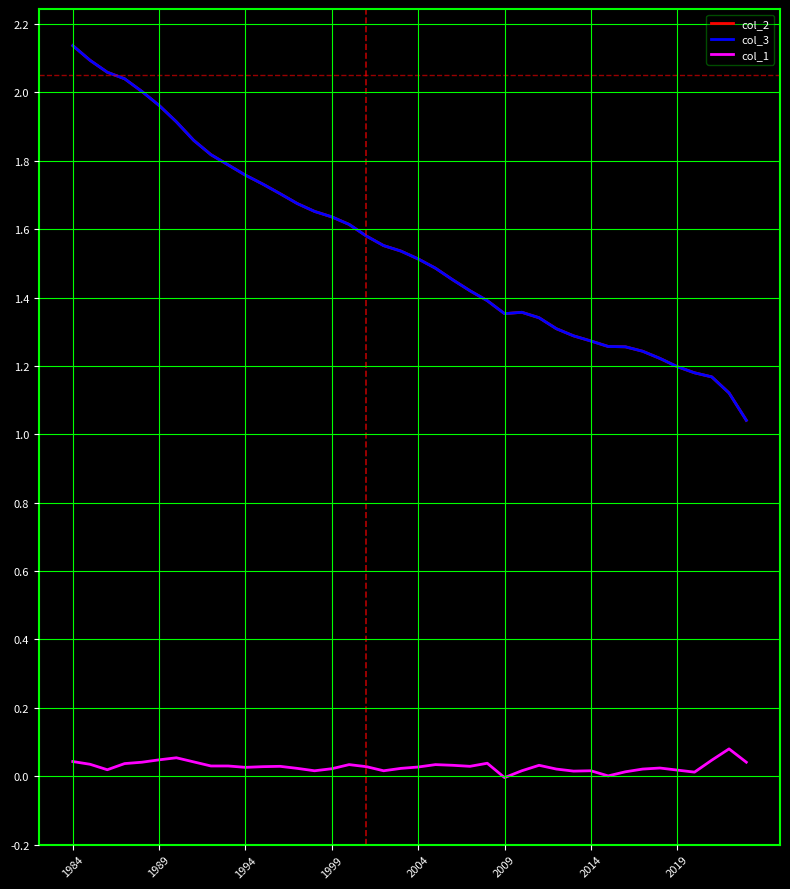

True or false: col_1 and col_2 cross at least once.

False